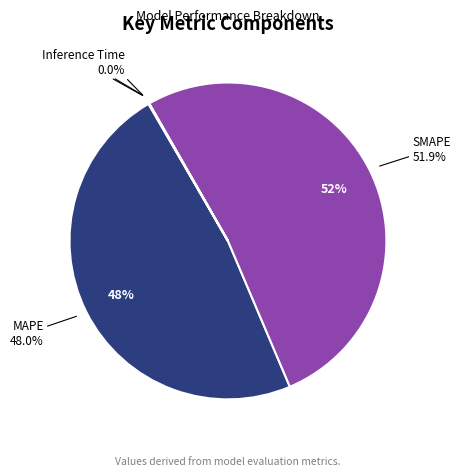

What portion of the pie excludes SMAPE?

48.1%